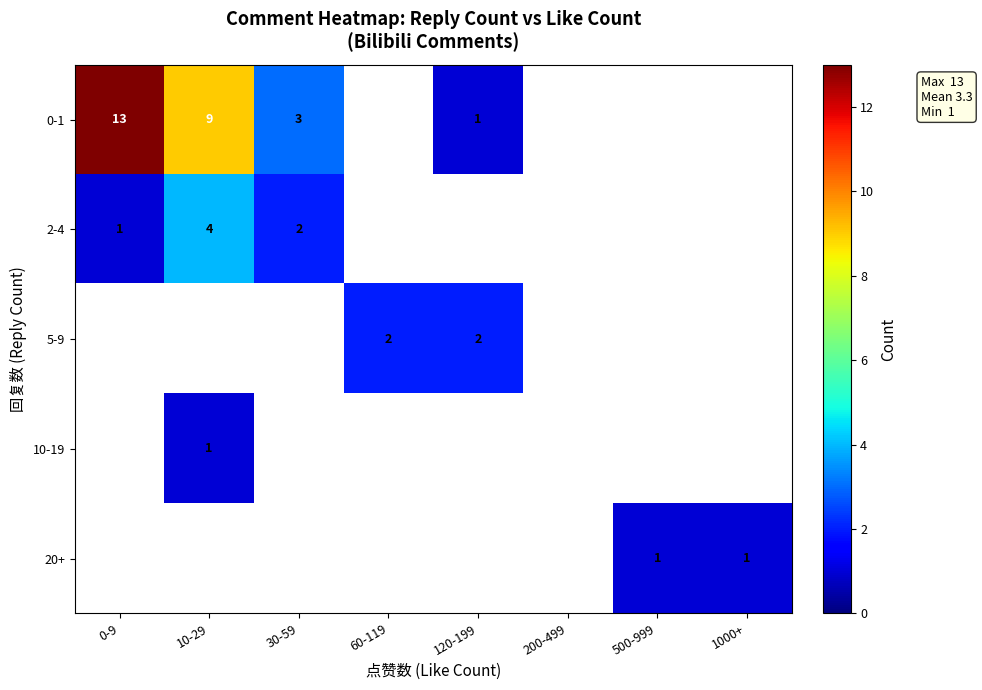

The value of 2-4 at 10-29 is 4. True or false?

True